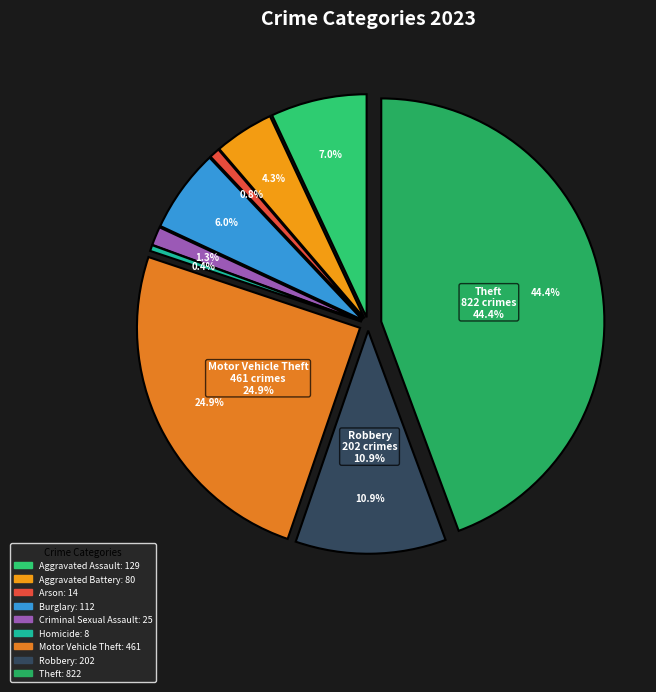

Count the number of slices in the pie.

9